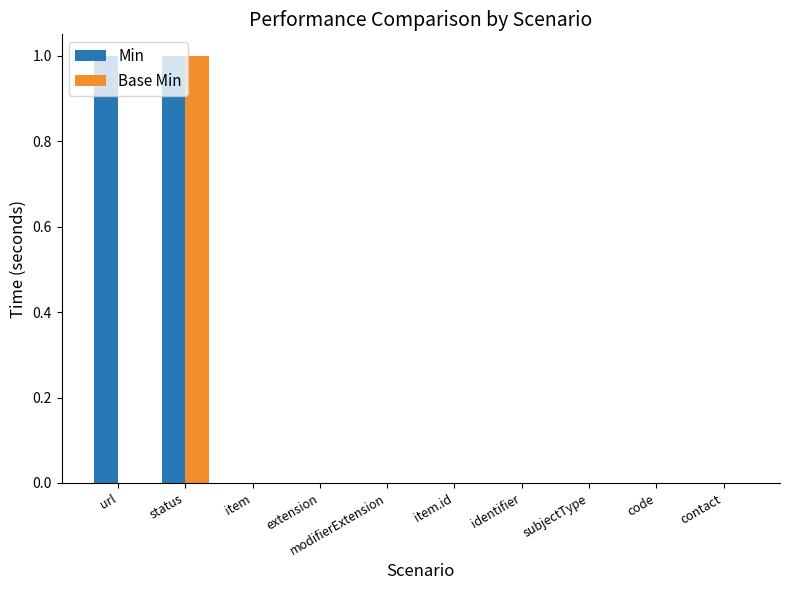

Reading right to left, extract all data points from this chart.

Min: contact=0	code=0	subjectType=0	identifier=0	item.id=0	modifierExtension=0	extension=0	item=0	status=1	url=1
Base Min: contact=0	code=0	subjectType=0	identifier=0	item.id=0	modifierExtension=0	extension=0	item=0	status=1	url=0